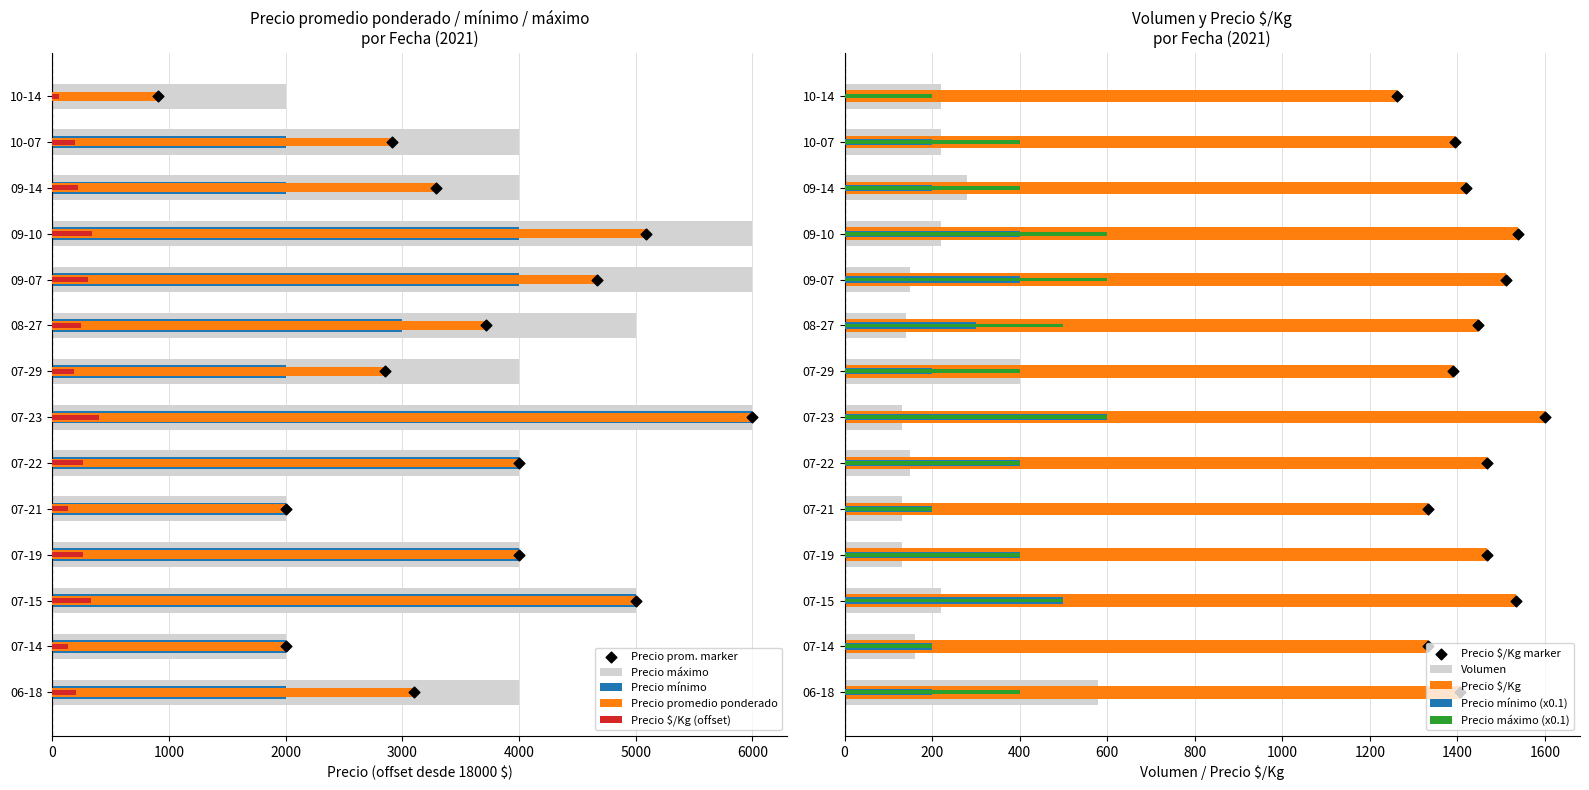

Which series has the widest spread of Y values?

Precio mínimo